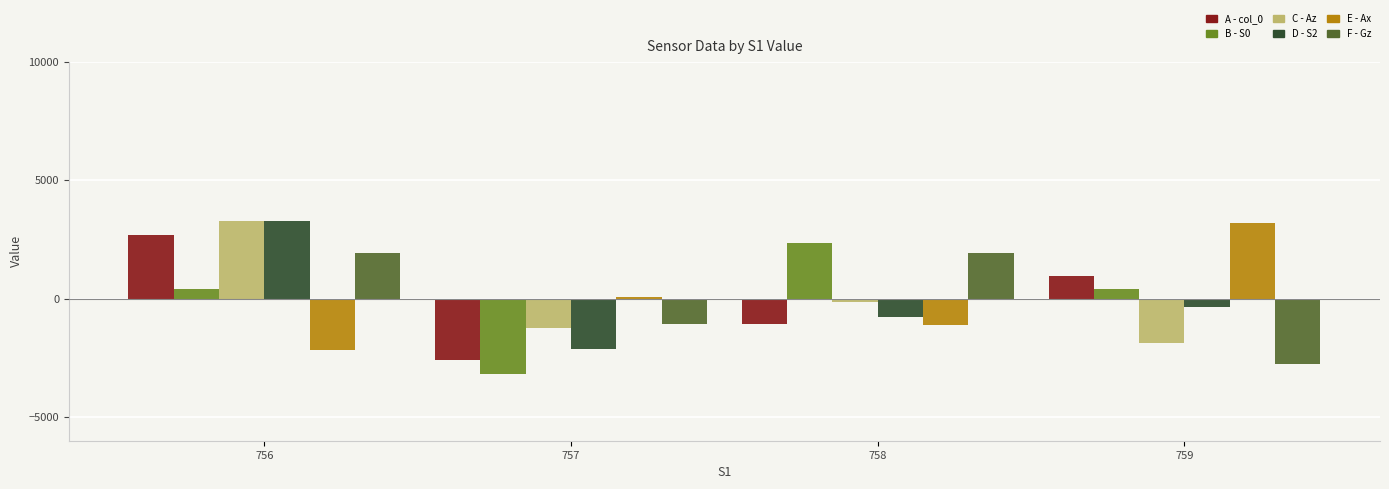

Which label corresponds to the smallest value in the chart?

757